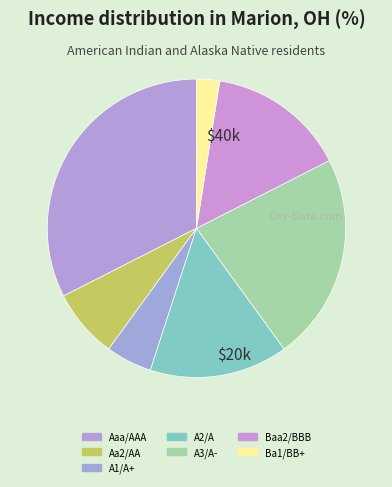

How many slices are in this pie chart?

7